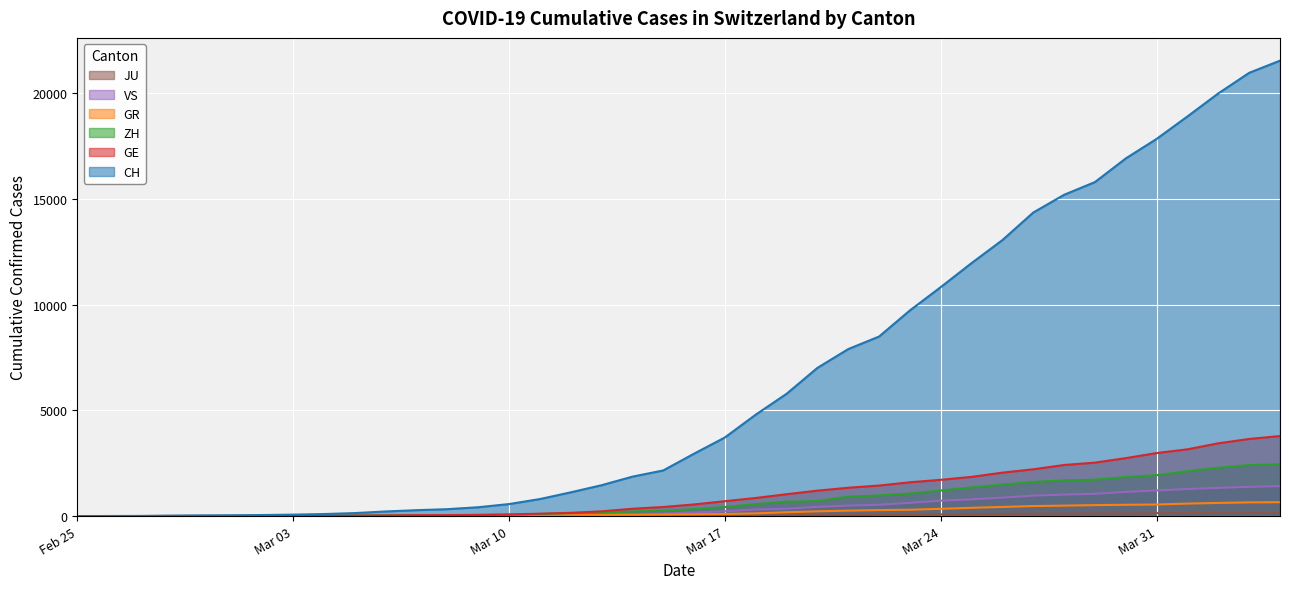

What is the average value of the CH series?

6440